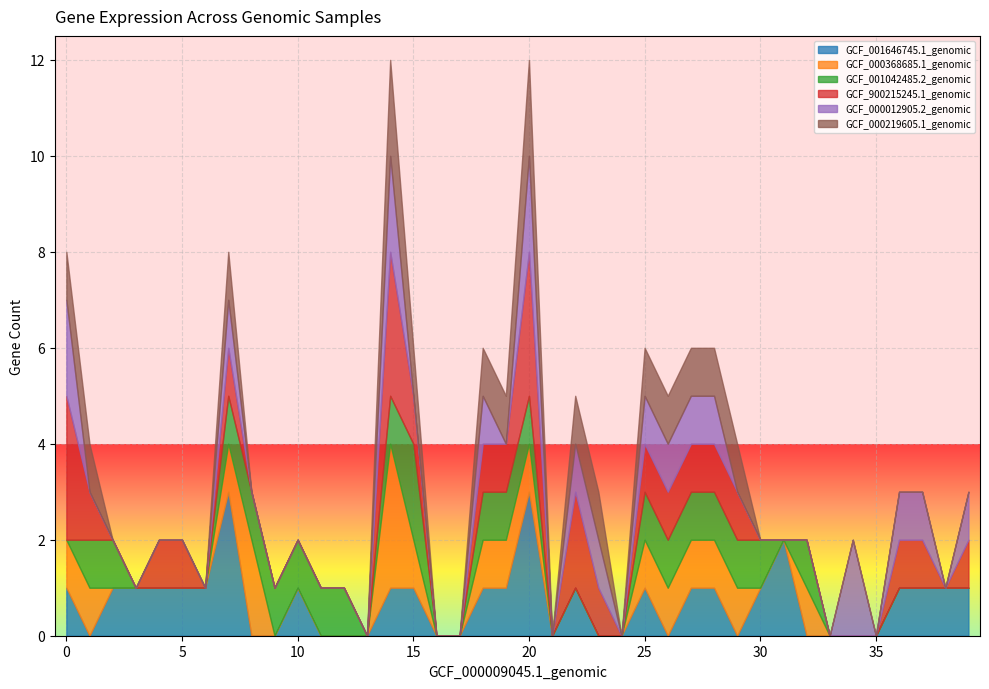

Where do GCF_000012905.2_genomic and GCF_000219605.1_genomic first cross each other?

0 and 1